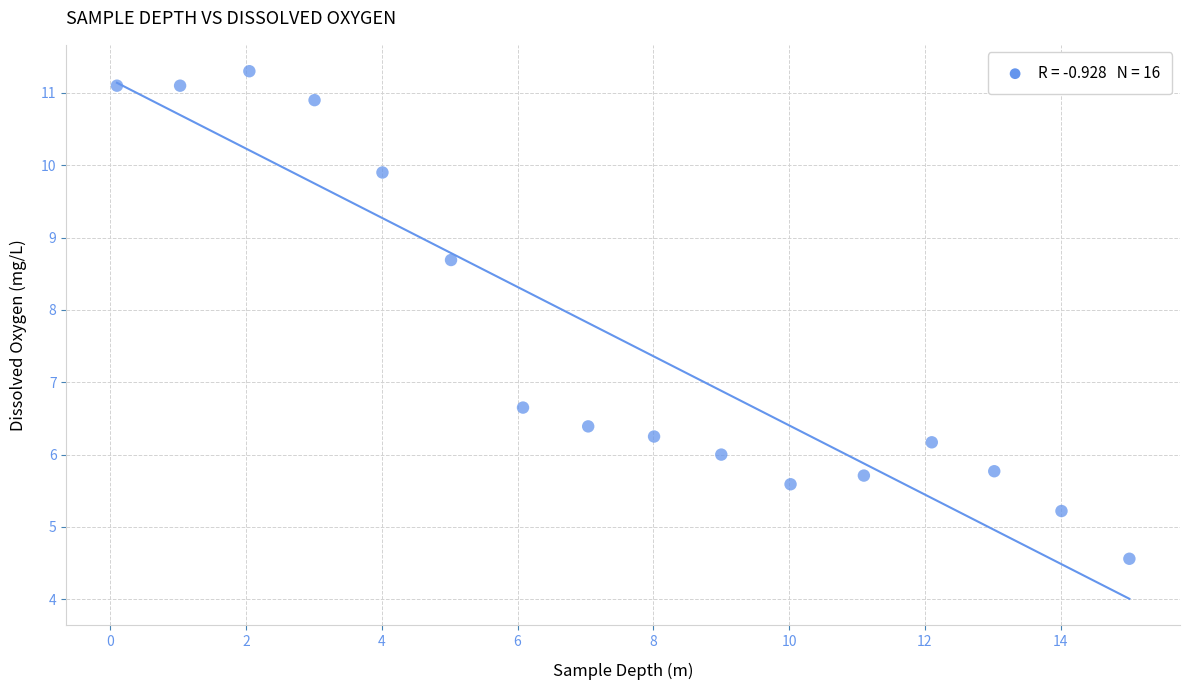

What Y value in the scatter plot is closest to 7?

6.7